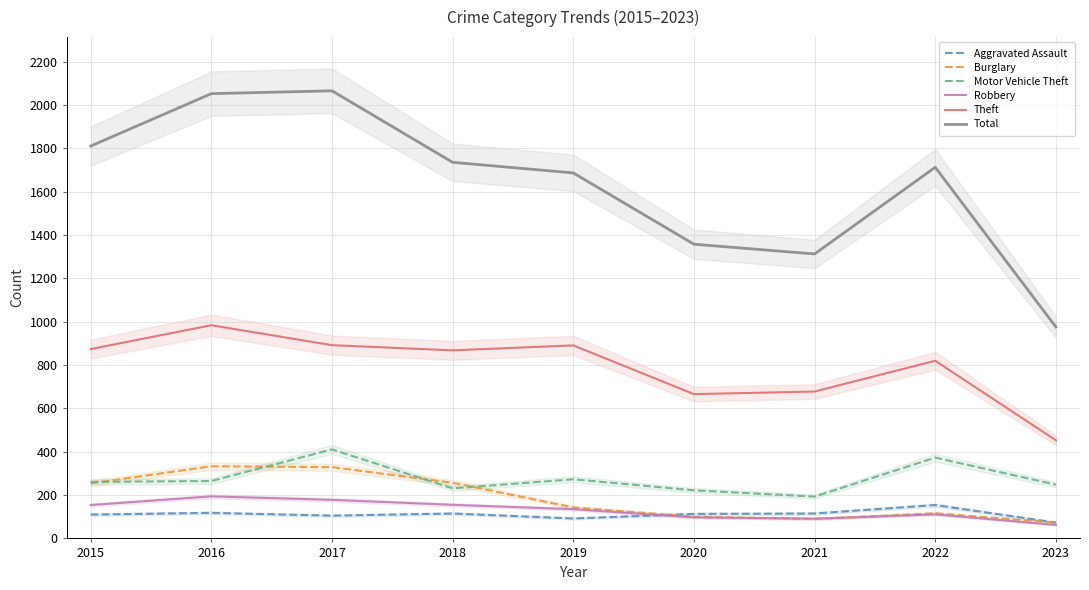

At how many categories does at least one series exceed 1134?

8